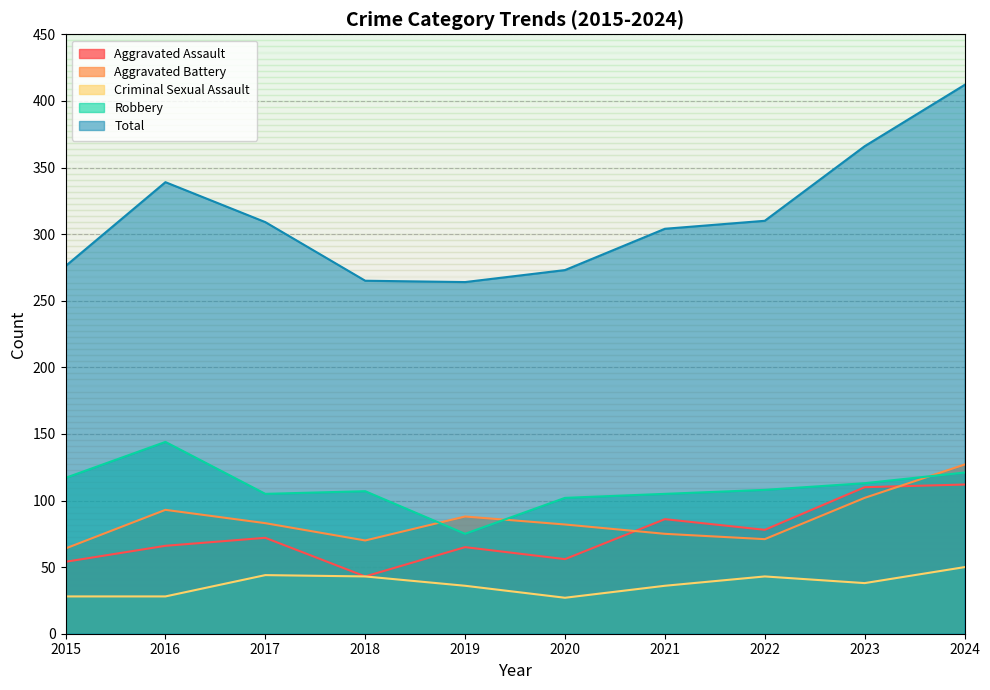

At which category does Aggravated Assault reach its first local valley?

2018